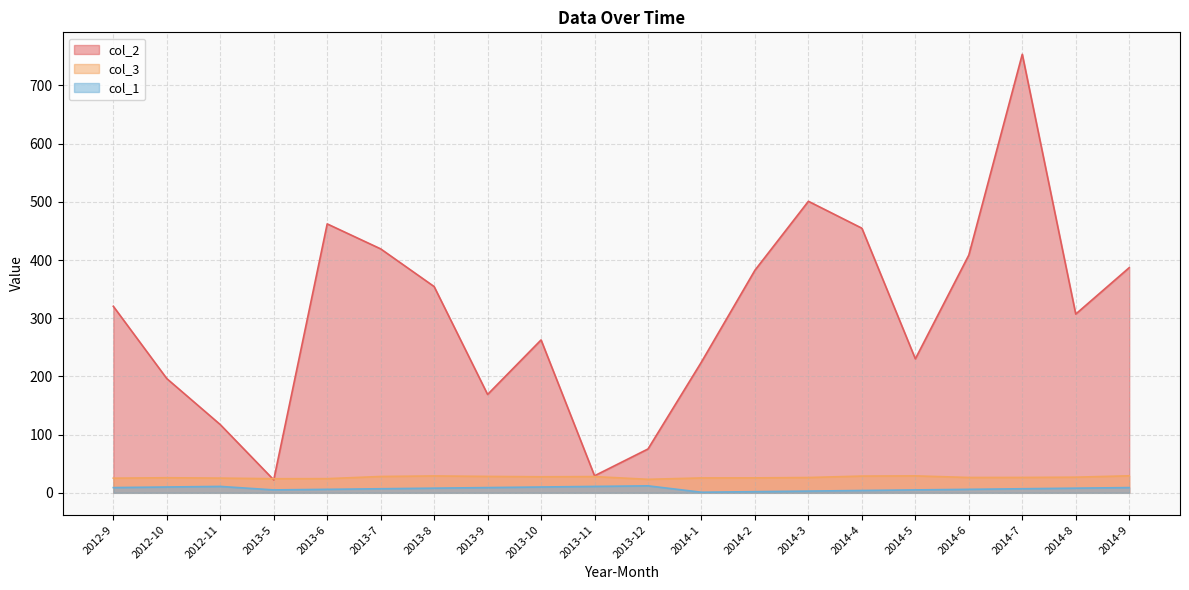

Which series has the largest range (max minus min)?

col_2